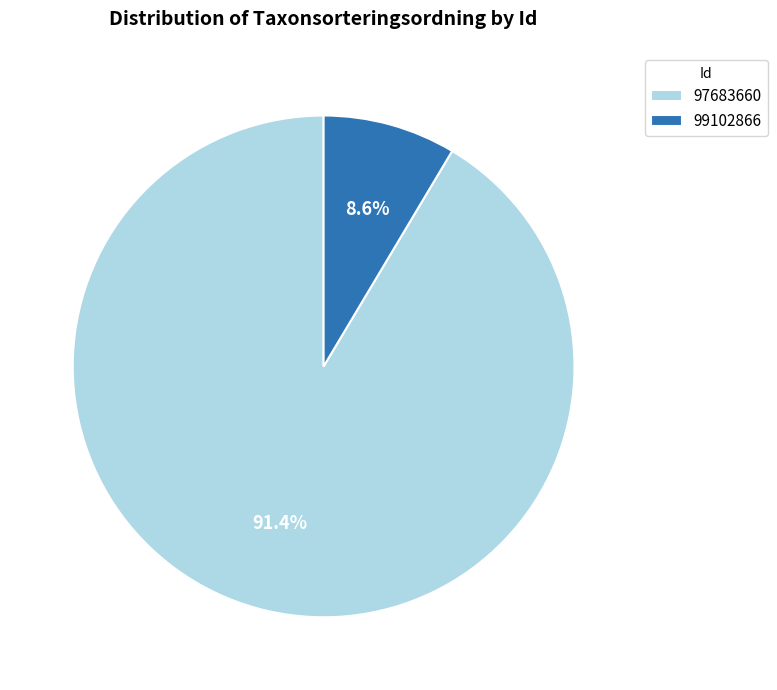

How much of the chart is everything except 97683660?

8.6%